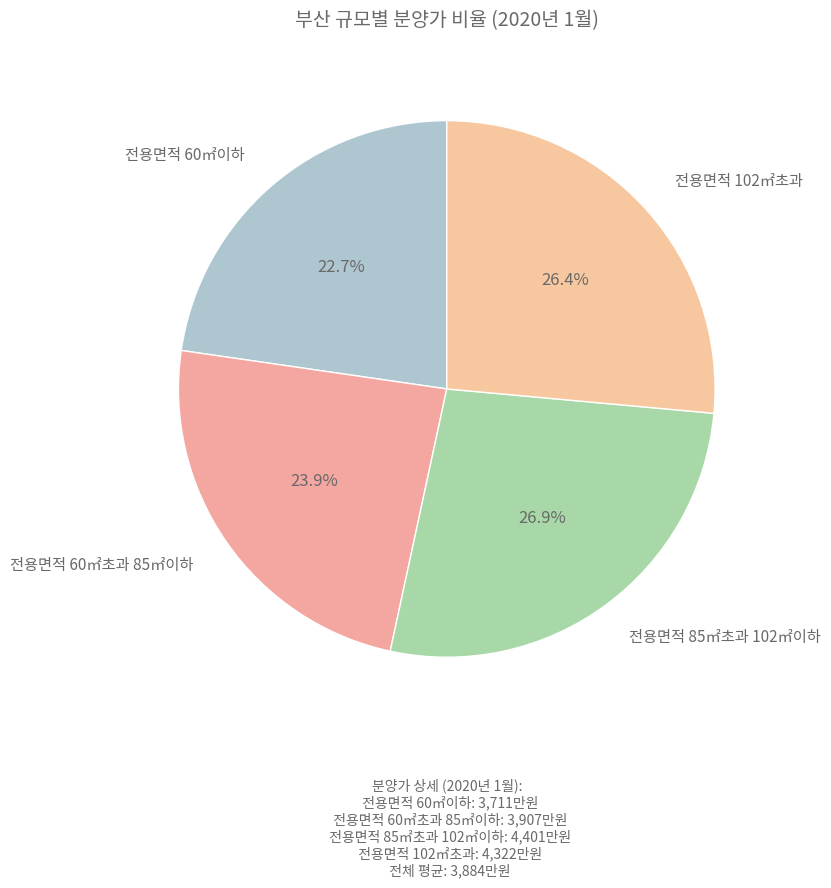

Rank the categories by value from lowest to highest.

전용면적 60㎡이하, 전용면적 60㎡초과 85㎡이하, 전용면적 102㎡초과, 전용면적 85㎡초과 102㎡이하